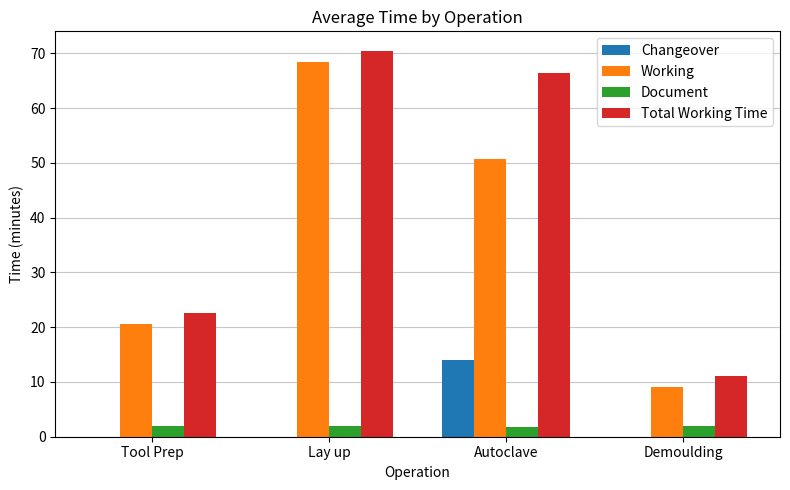

Are the bars grouped side by side (vs. stacked)?

Yes